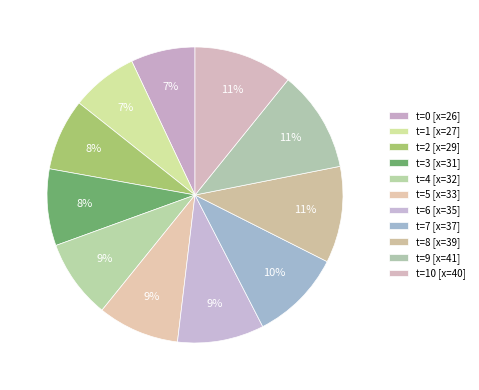

How many segments does this pie chart have?

11